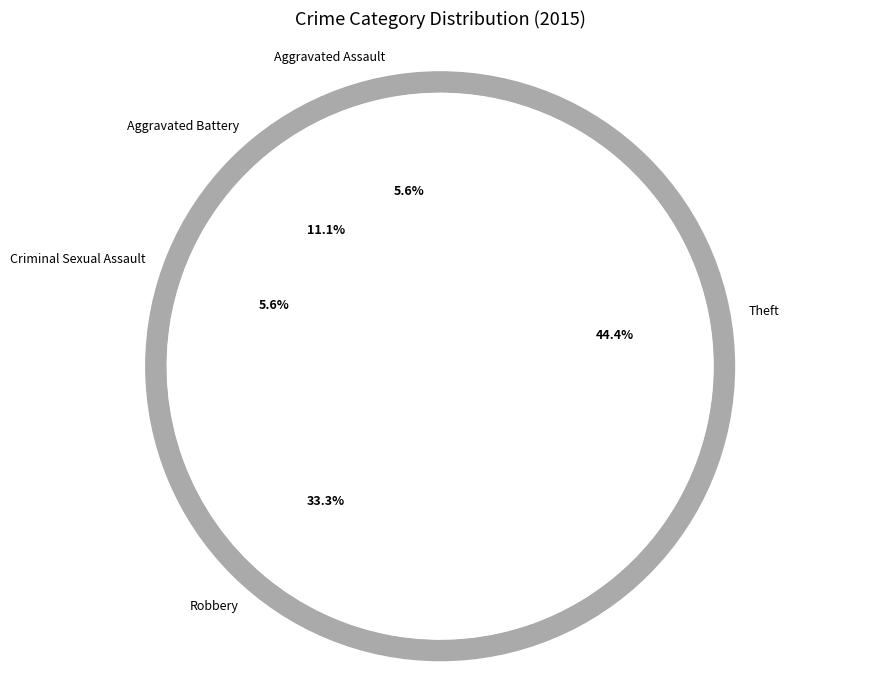

What is the total percentage of Aggravated Assault and Theft?

50.0%